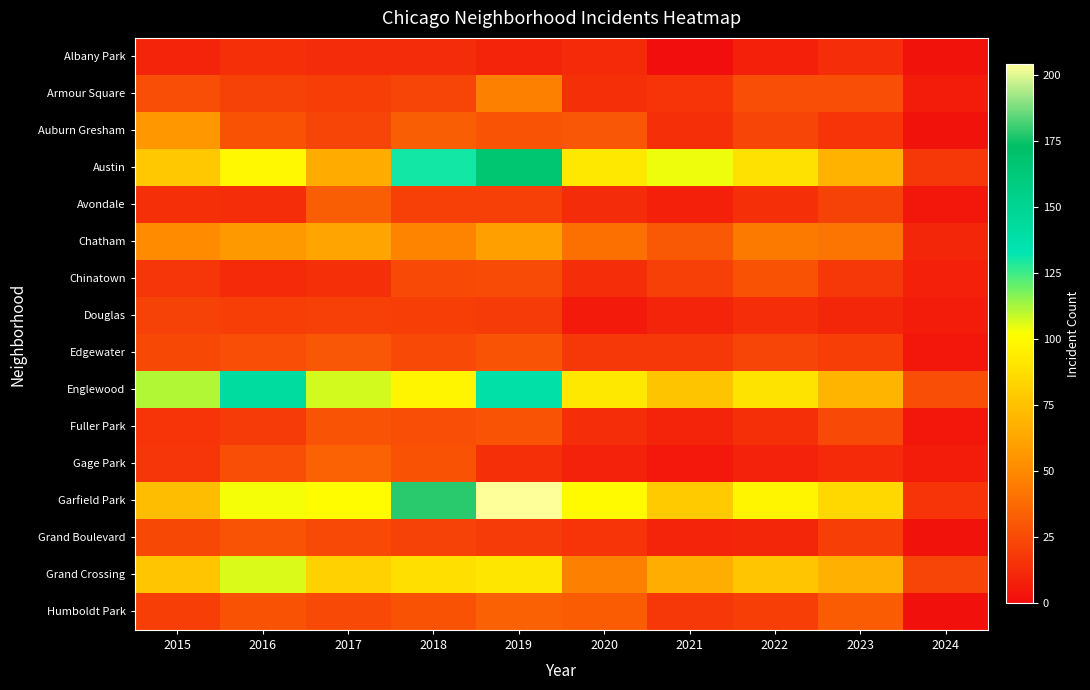

Which has a higher value, 2015 or 2022?

2015